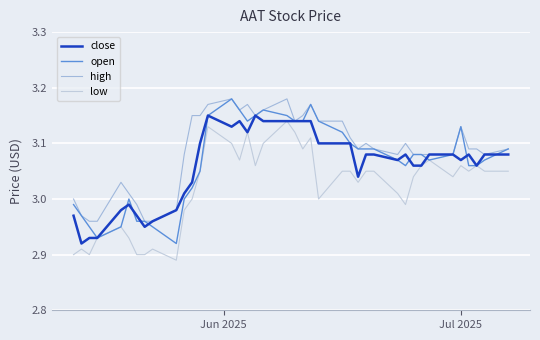

How many values in the close series are below 3?

10